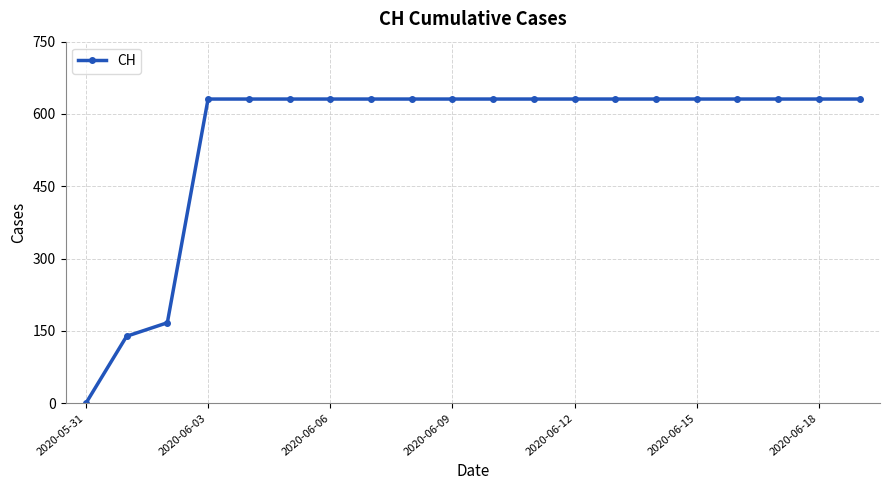

What is the value of the 15th point from the left?

631